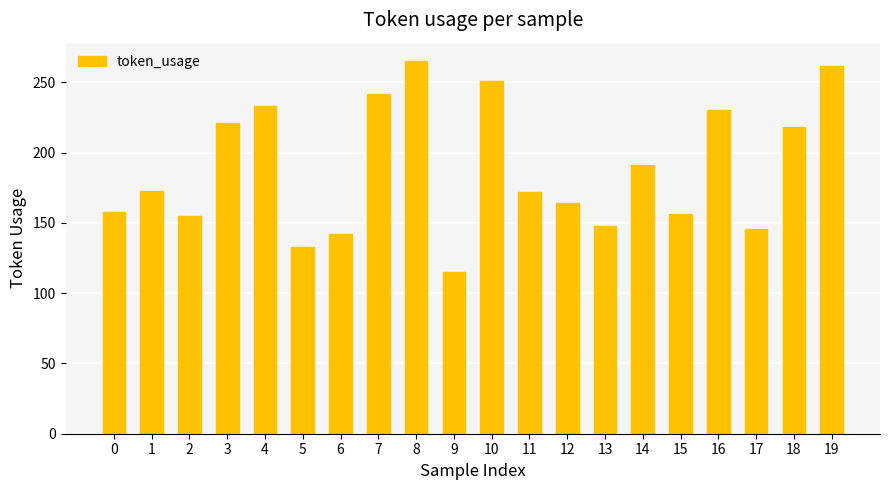

What value does the data have at 6?

142